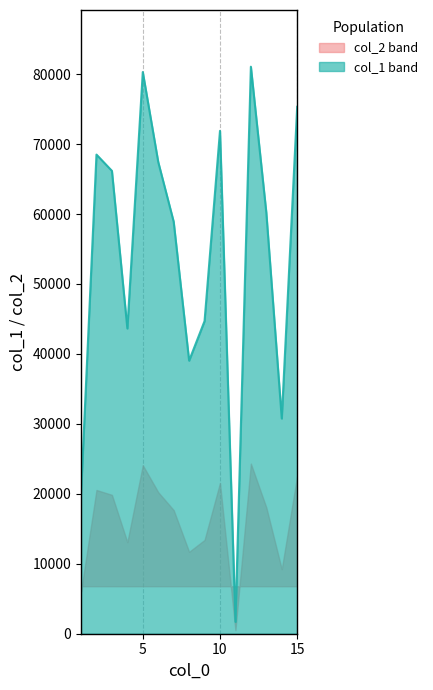

At which category is the sum across all series the highest?

12